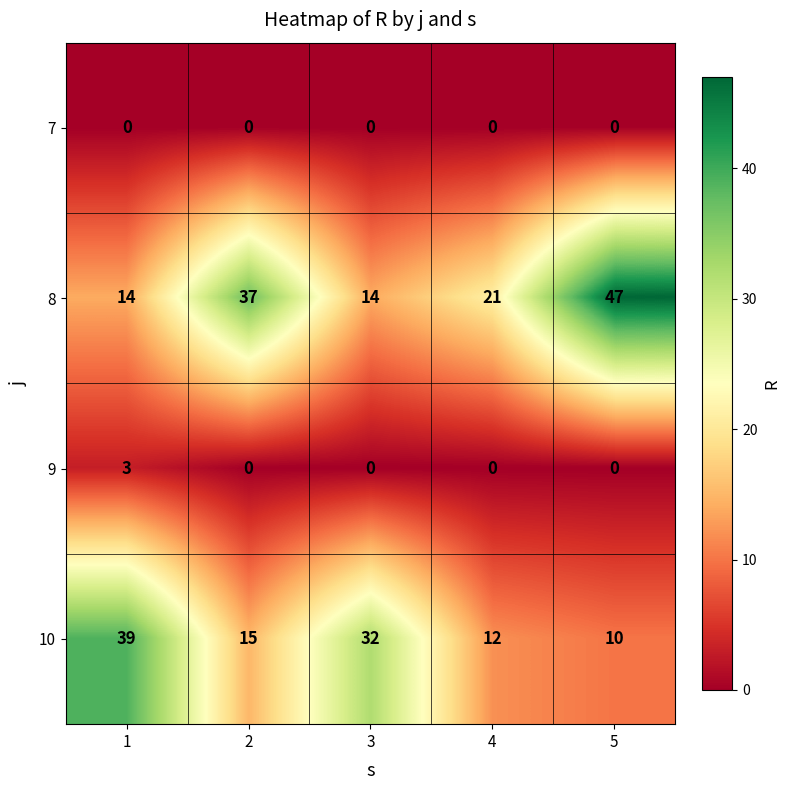

Between 3 and 5, which series saw the biggest shift?

8